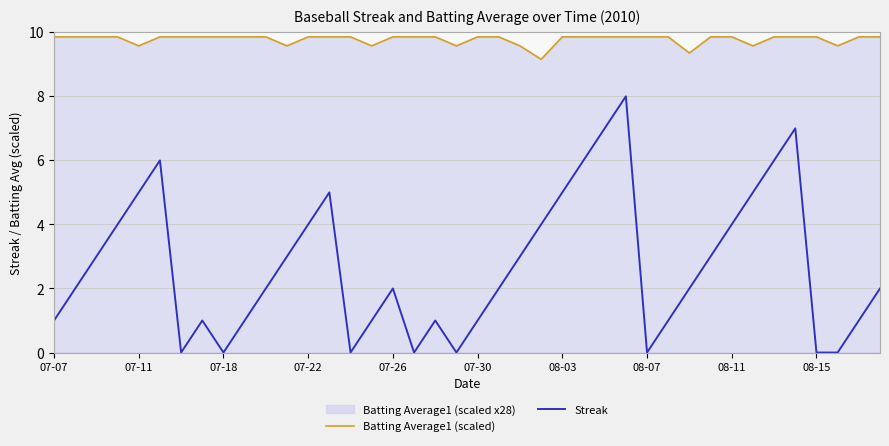

Reading left to right, list all the values displayed in this chart.

Batting Average1 (scaled): 9.9	9.9	9.9	9.9	9.6	9.9	9.9	9.9	9.9	9.9	9.9	9.6	9.9	9.9	9.9	9.6	9.9	9.9	9.9	9.6	9.9	9.9	9.6	9.2	9.9	9.9	9.9	9.9	9.9	9.9	9.4	9.9	9.9	9.6	9.9	9.9	9.9	9.6	9.9	9.9
Streak: 1.0	2.0	3.0	4.0	5.0	6.0	0.0	1.0	0.0	1.0	2.0	3.0	4.0	5.0	0.0	1.0	2.0	0.0	1.0	0.0	1.0	2.0	3.0	4.0	5.0	6.0	7.0	8.0	0.0	1.0	2.0	3.0	4.0	5.0	6.0	7.0	0.0	0.0	1.0	2.0